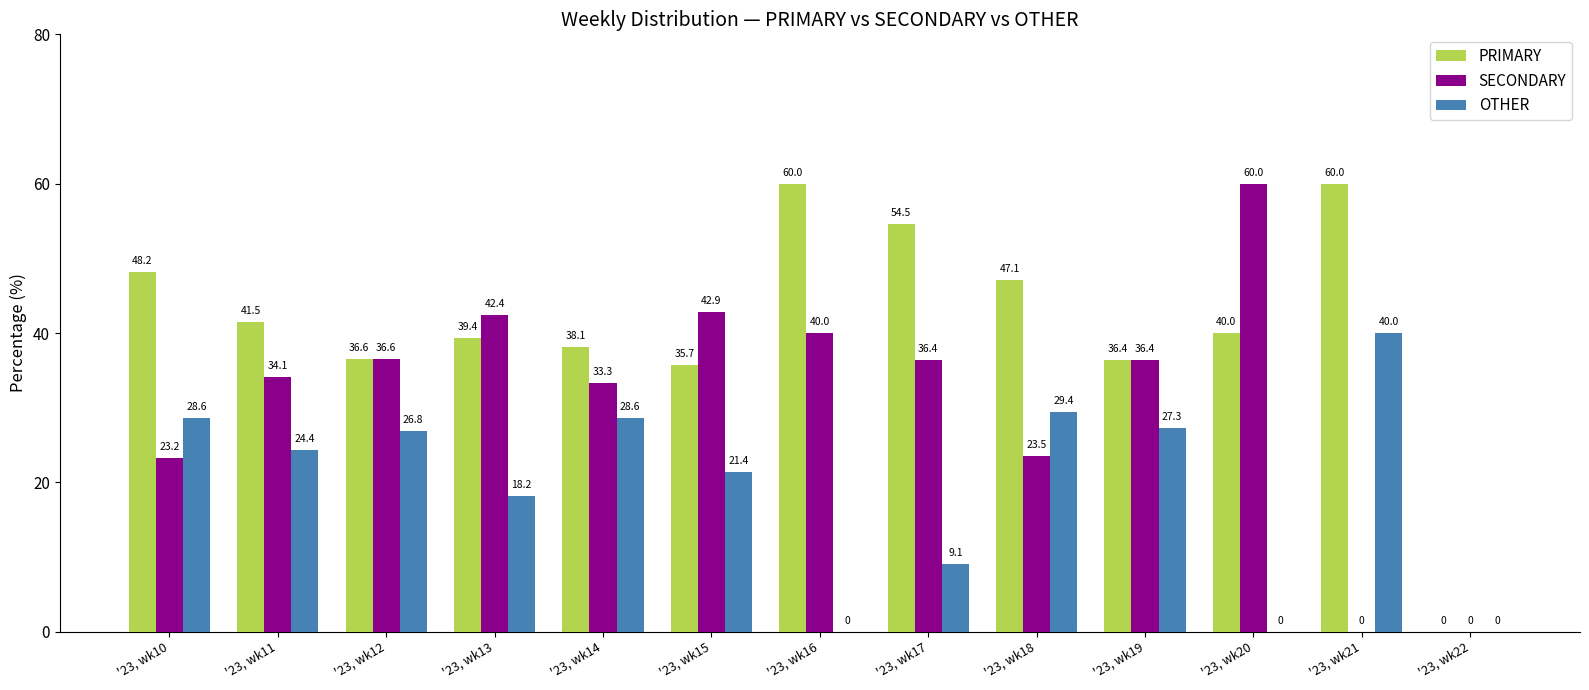

What are all the series names shown in the legend?

PRIMARY, SECONDARY, OTHER